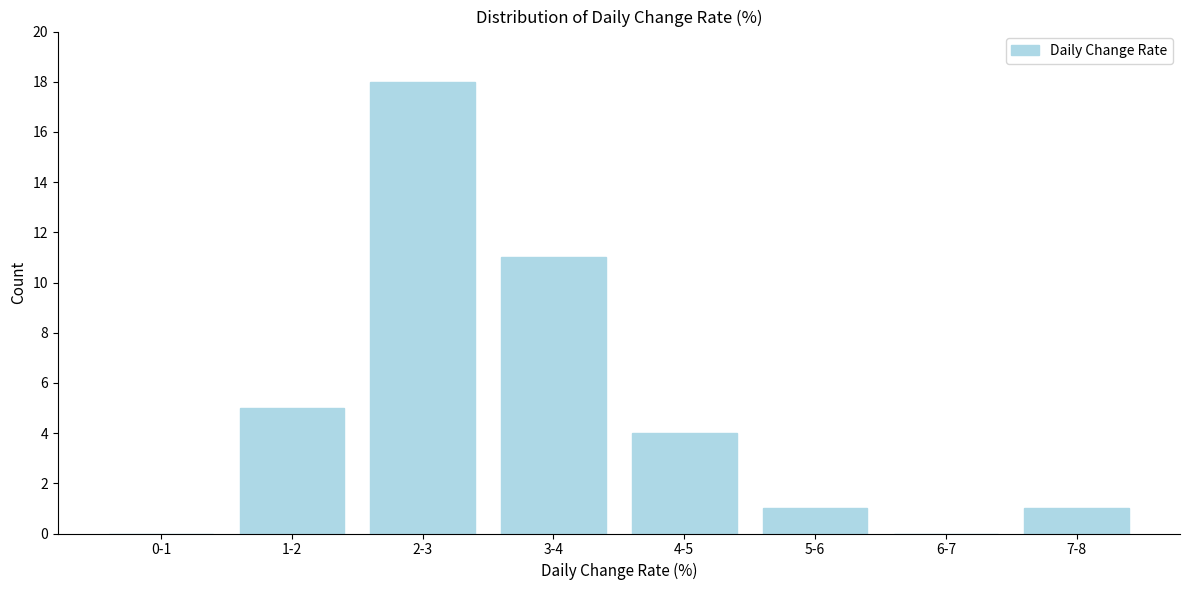

Reading left to right, extract all data points from this chart.

0-1=0	1-2=5	2-3=18	3-4=11	4-5=4	5-6=1	6-7=0	7-8=1